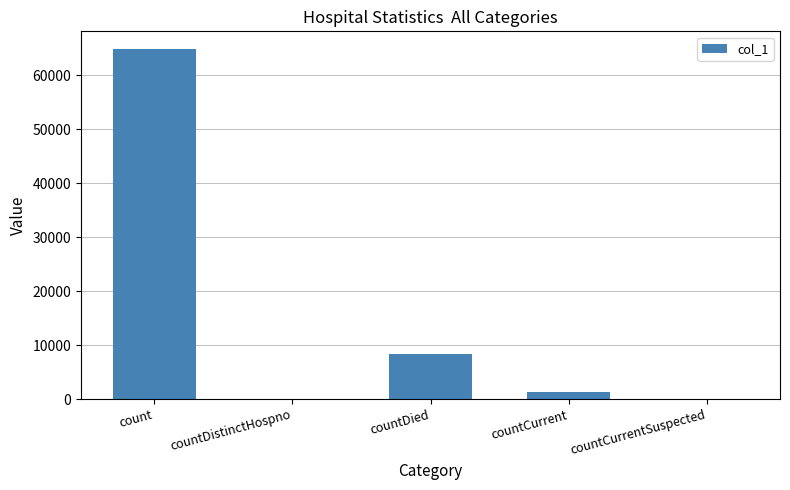

How many distinct data groups are displayed?

1